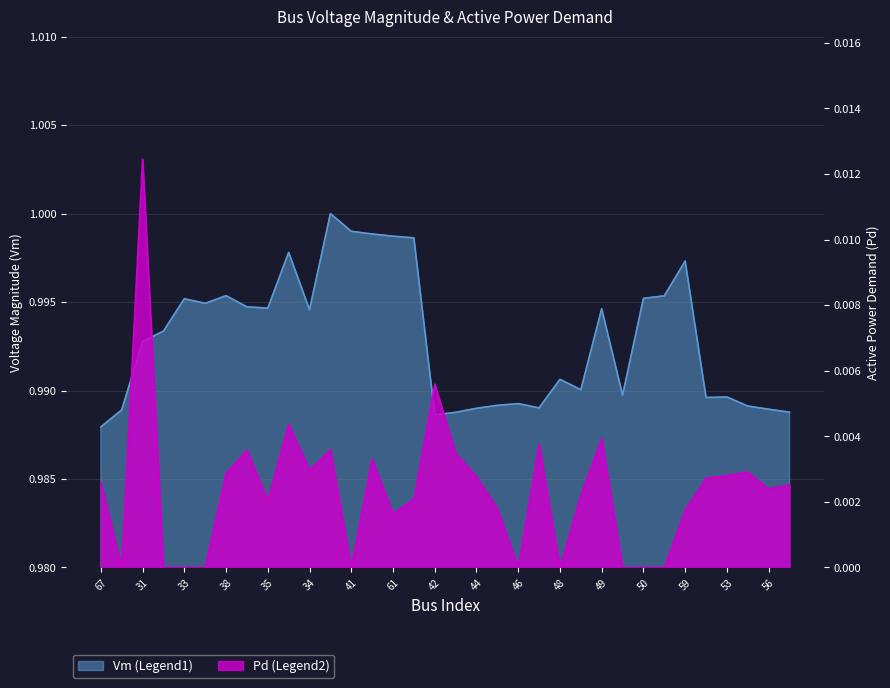

What is the average value of the Vm series?

1.0